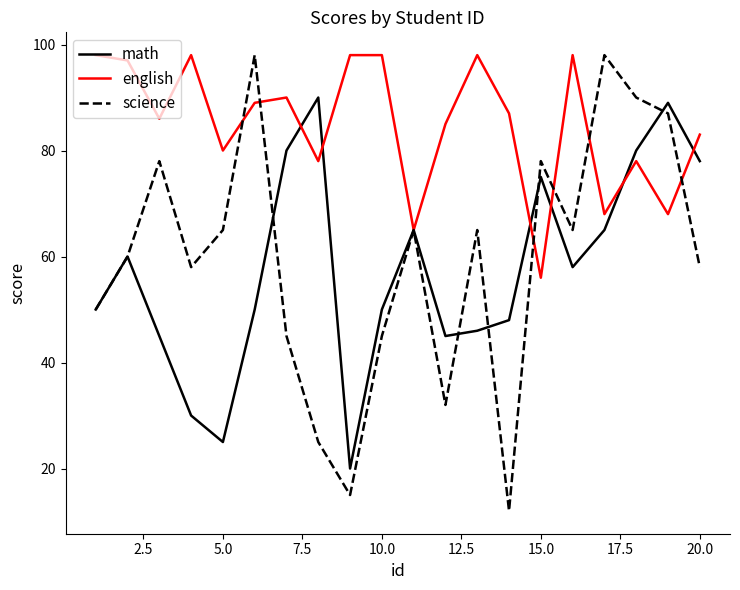

Which series has the largest range (max minus min)?

science